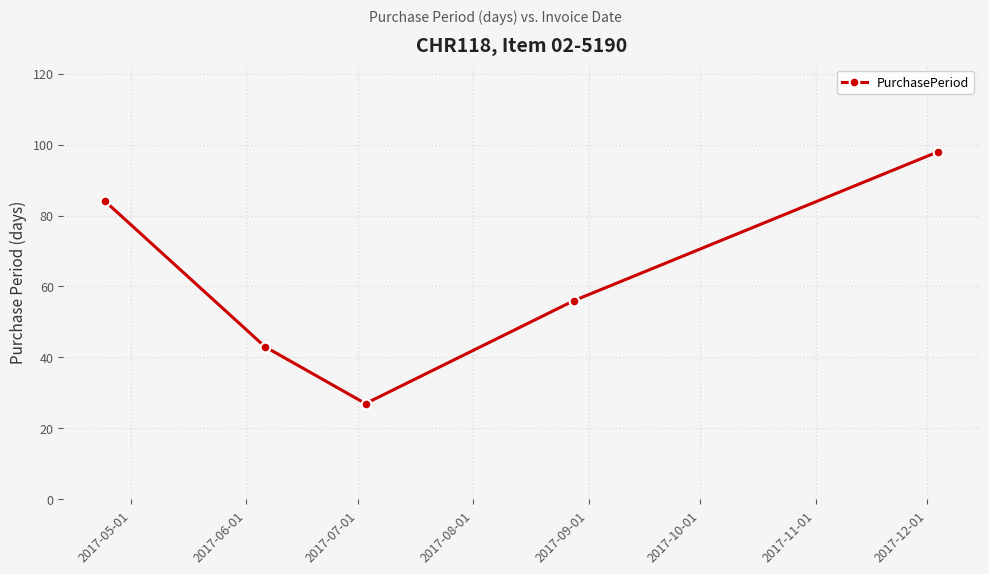

What is the difference between the maximum and second lowest values?

55